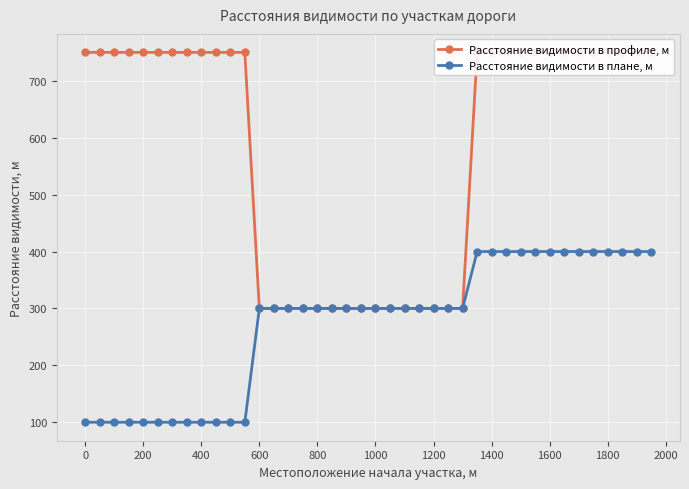

True or false: Расстояние видимости в плане, м has a value of 100 at 0.

True